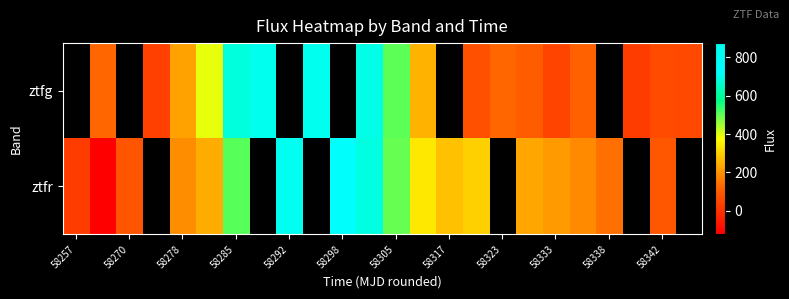

Which series has the widest spread of values?

ztfr